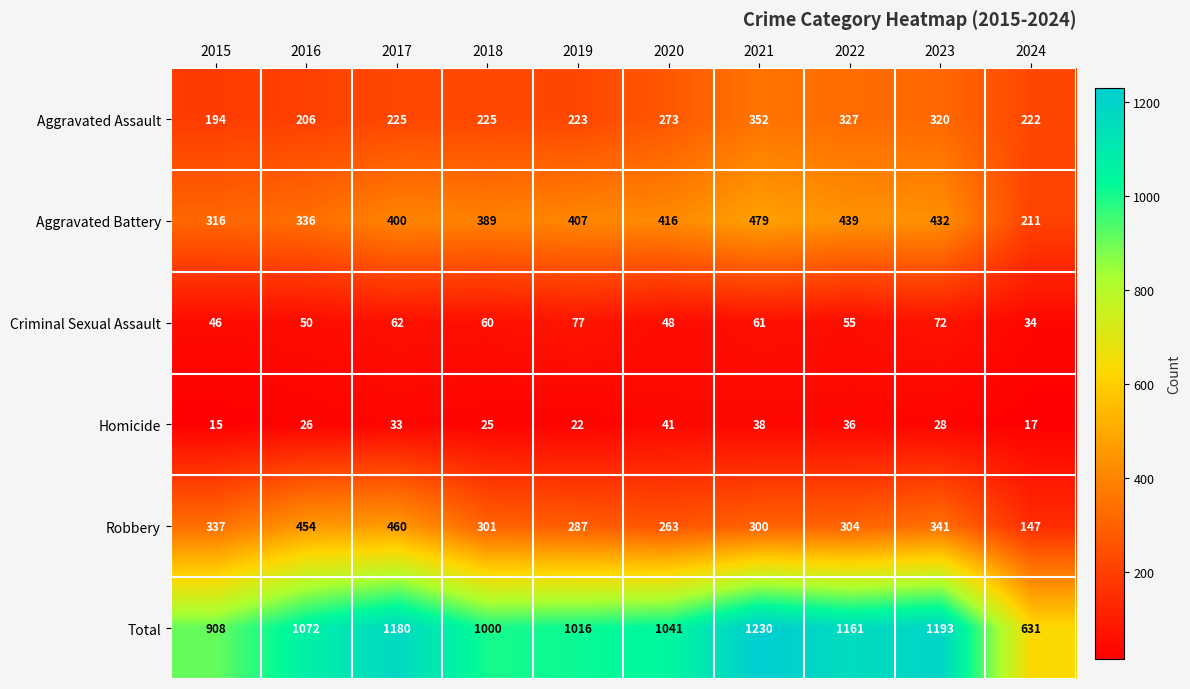

At which category is the sum across all series the highest?

2021